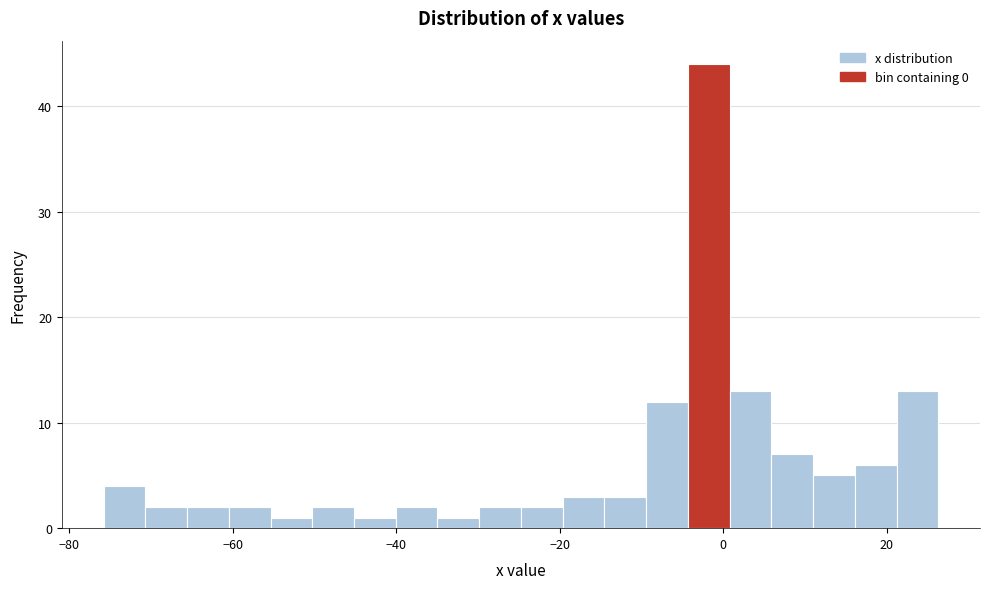

Read against the x-axis, roughly where is the centre of the tallest bar?

-2